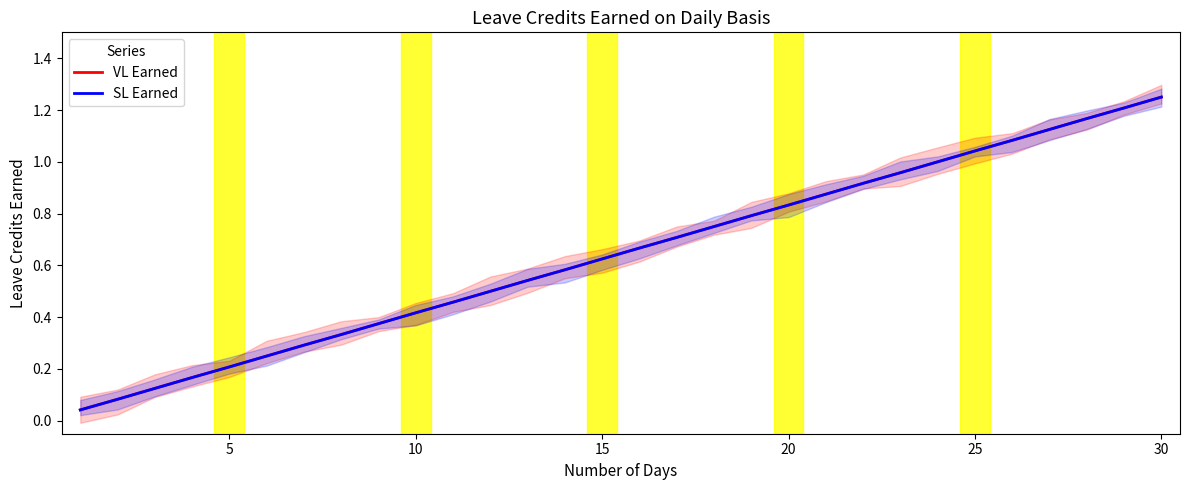

True or false: VL Earned and SL Earned cross at least once.

False